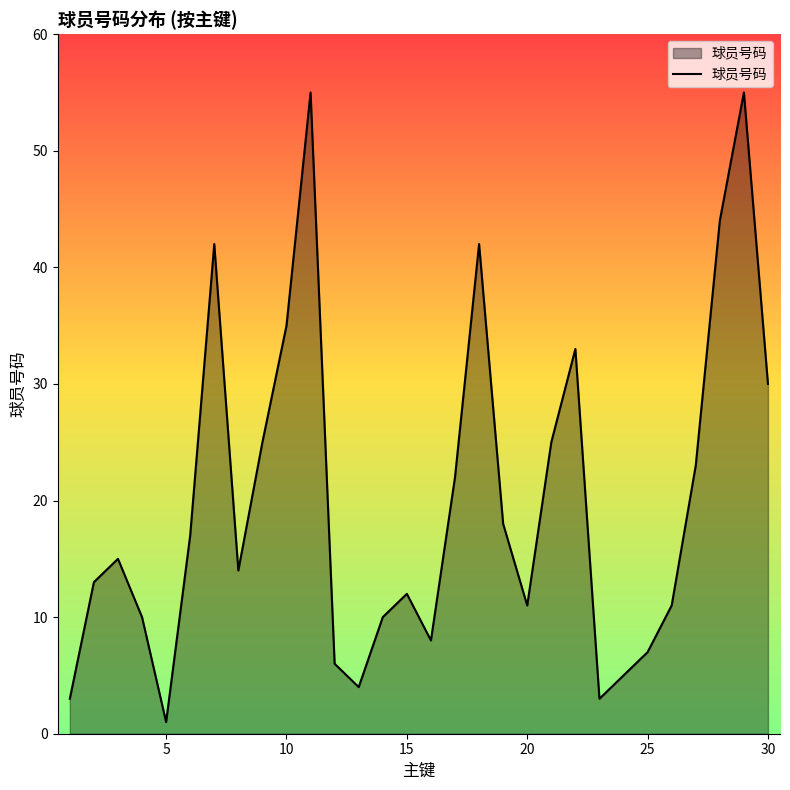

What is the maximum value shown in the chart?

55